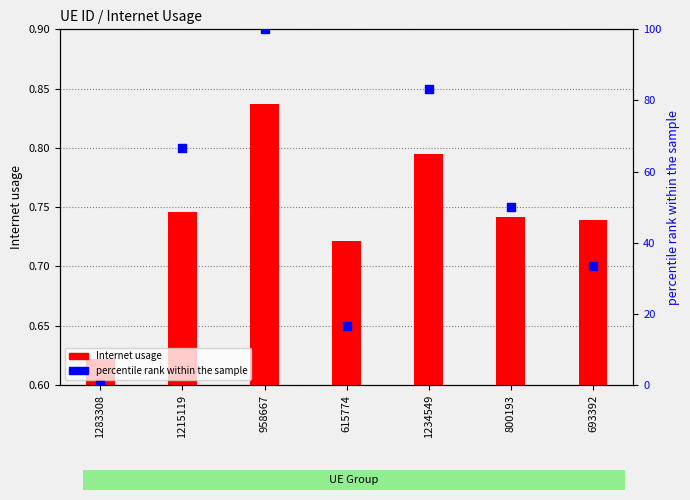

At which category is the sum across all series the highest?

958667